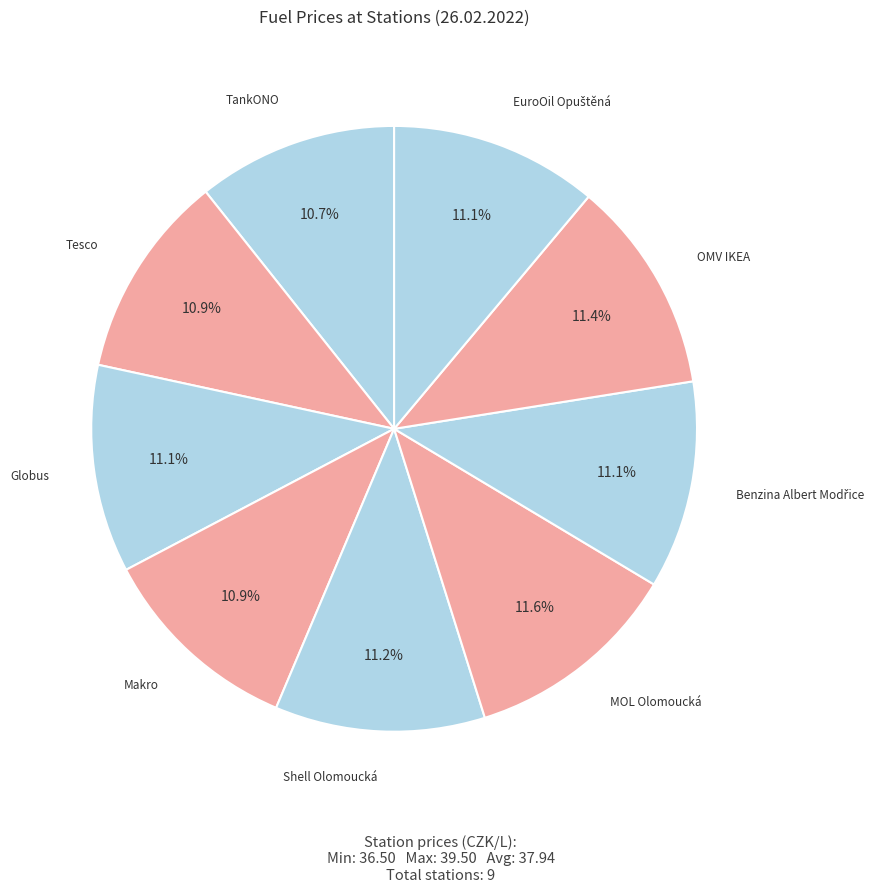

To the nearest percent, what percentage of the pie is Tesco?

11%